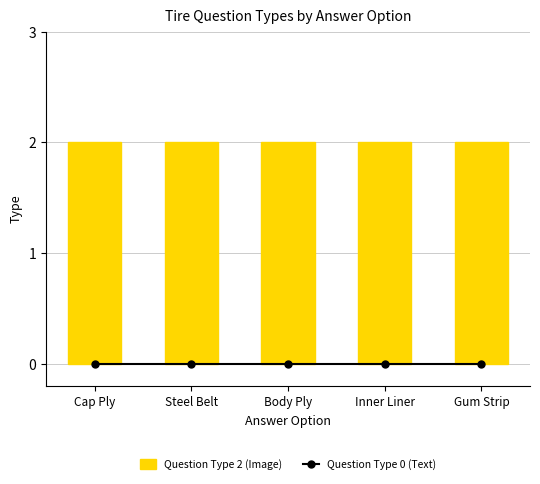

Between Body Ply and Gum Strip, which series saw the biggest shift?

Question Type 0 (Text)